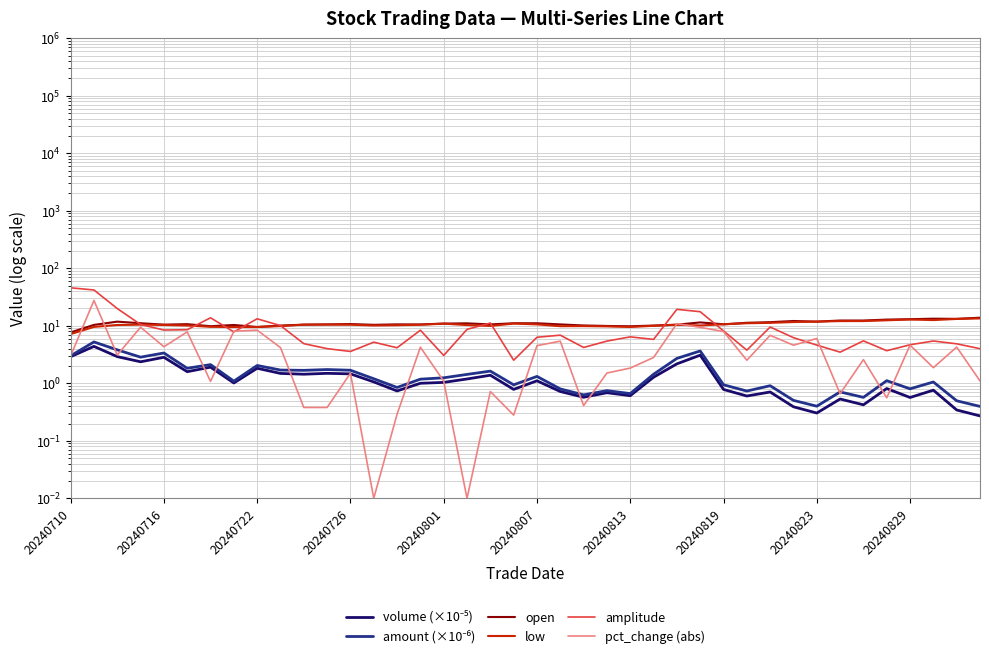

What is the spread (max minus min) of values at 20240813?

9.2